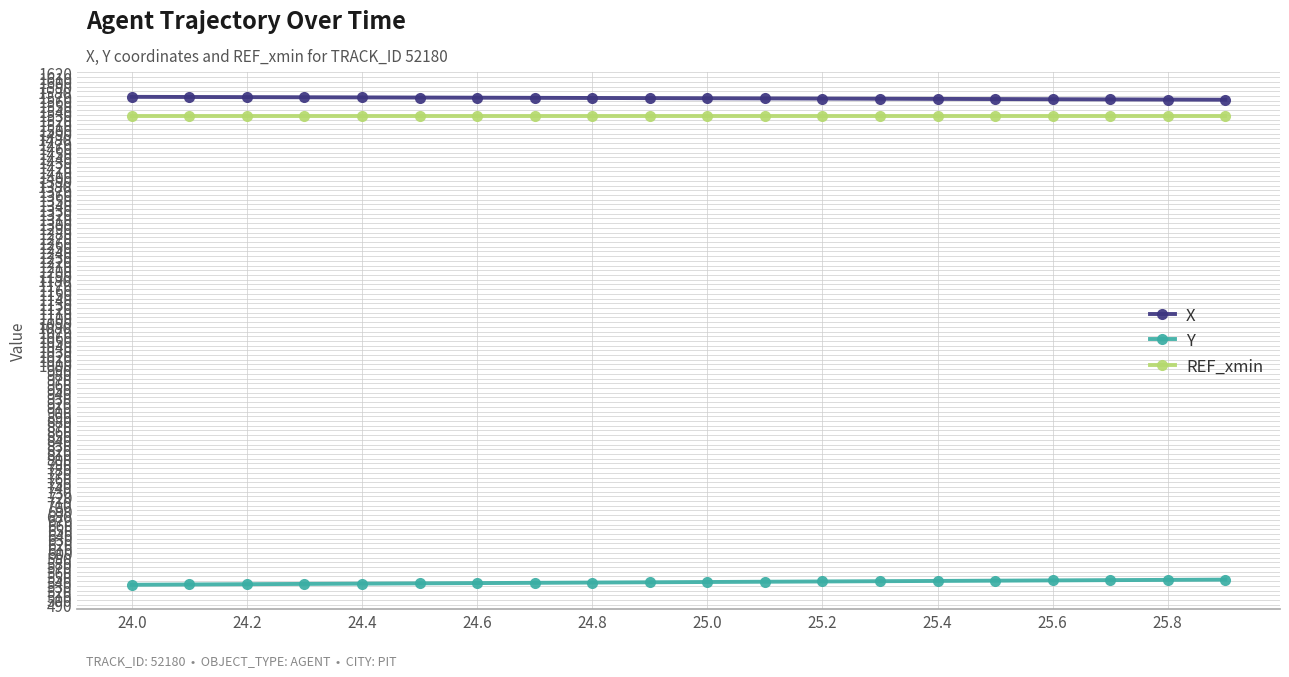

What is the maximum value for REF_xmin?

1526.9